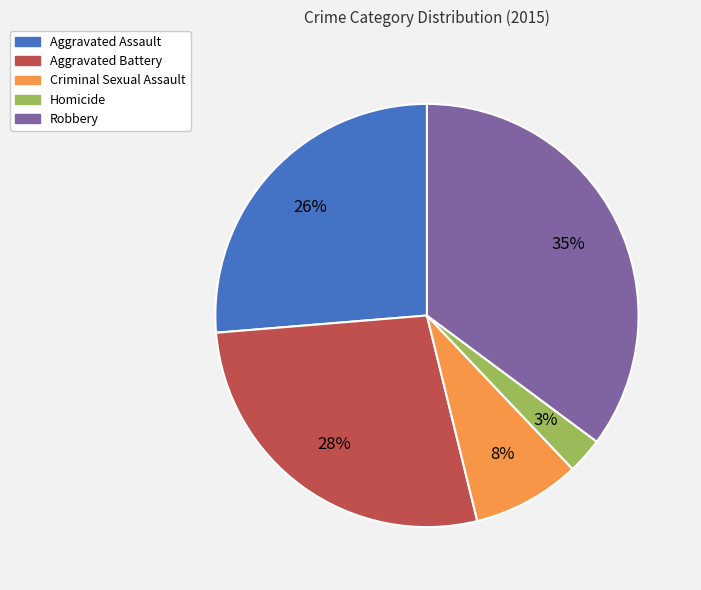

Which slice is the largest?

Robbery